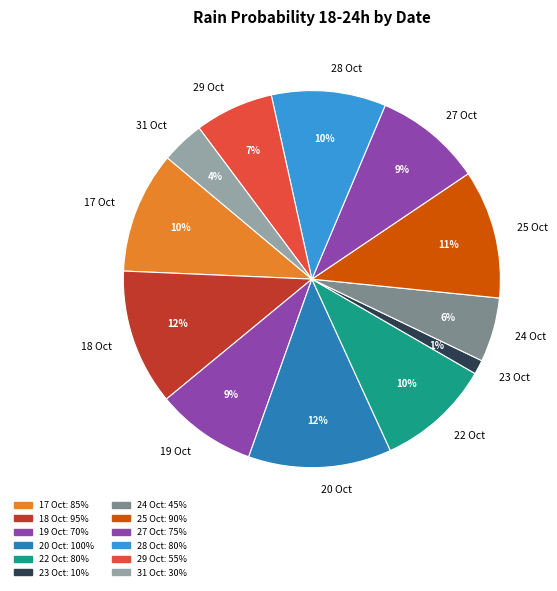

Does 20 Oct account for over 50% of the chart?

No